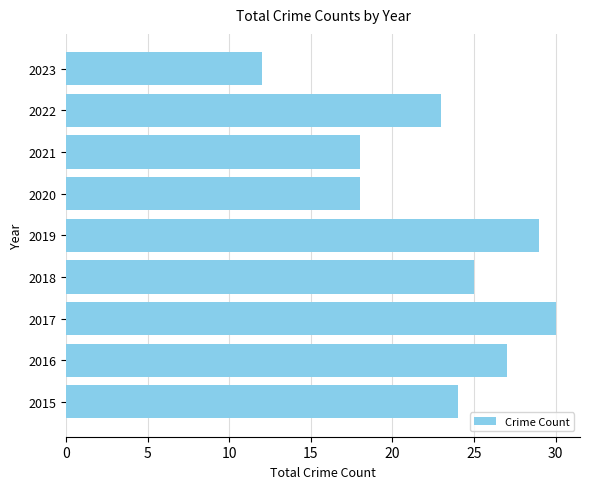

The chart shows a value of 12 at 2023. True or false?

True